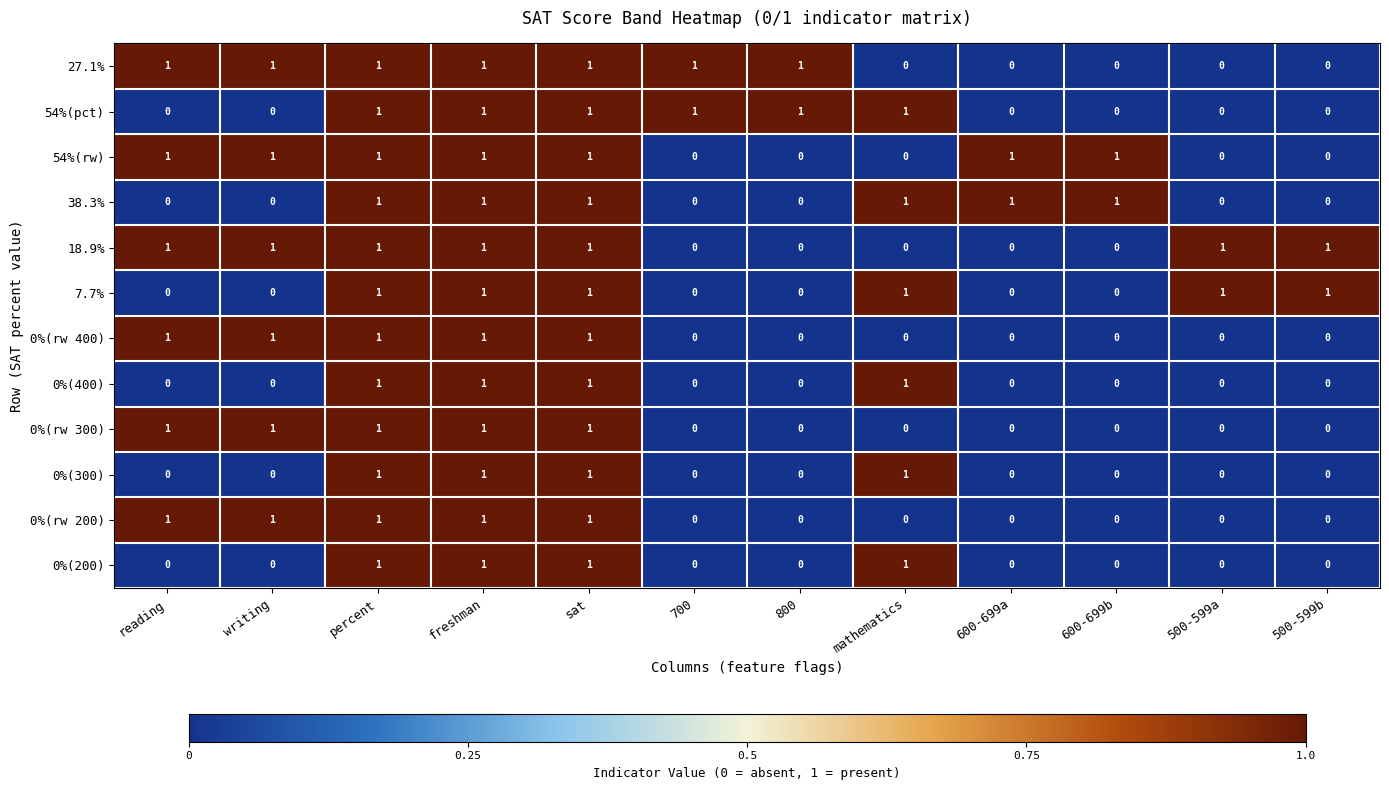

At how many categories does at least one series exceed 0?

12